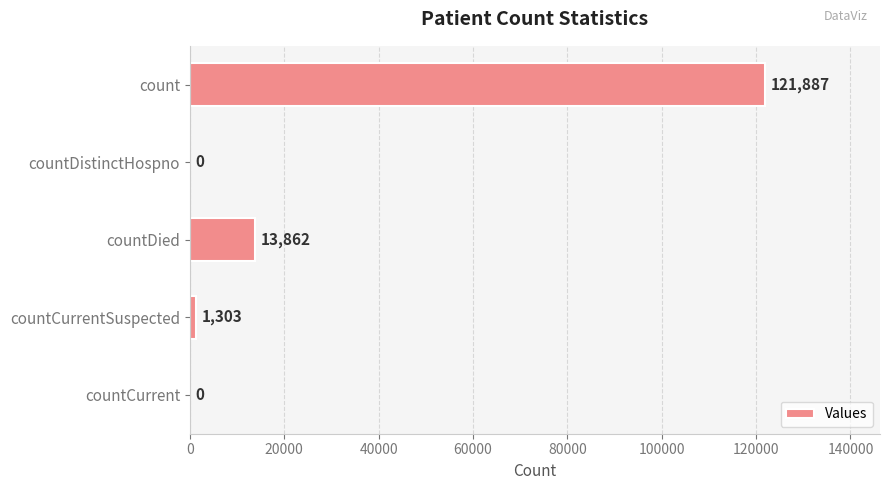

What is the sum of the values at countCurrent and countDied?

13862